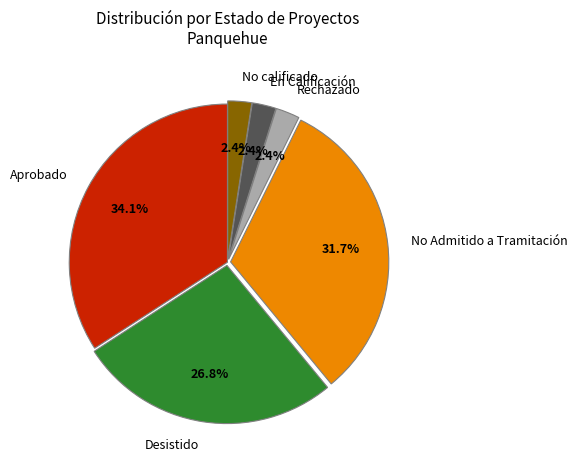

What is the largest slice in the pie chart?

Aprobado